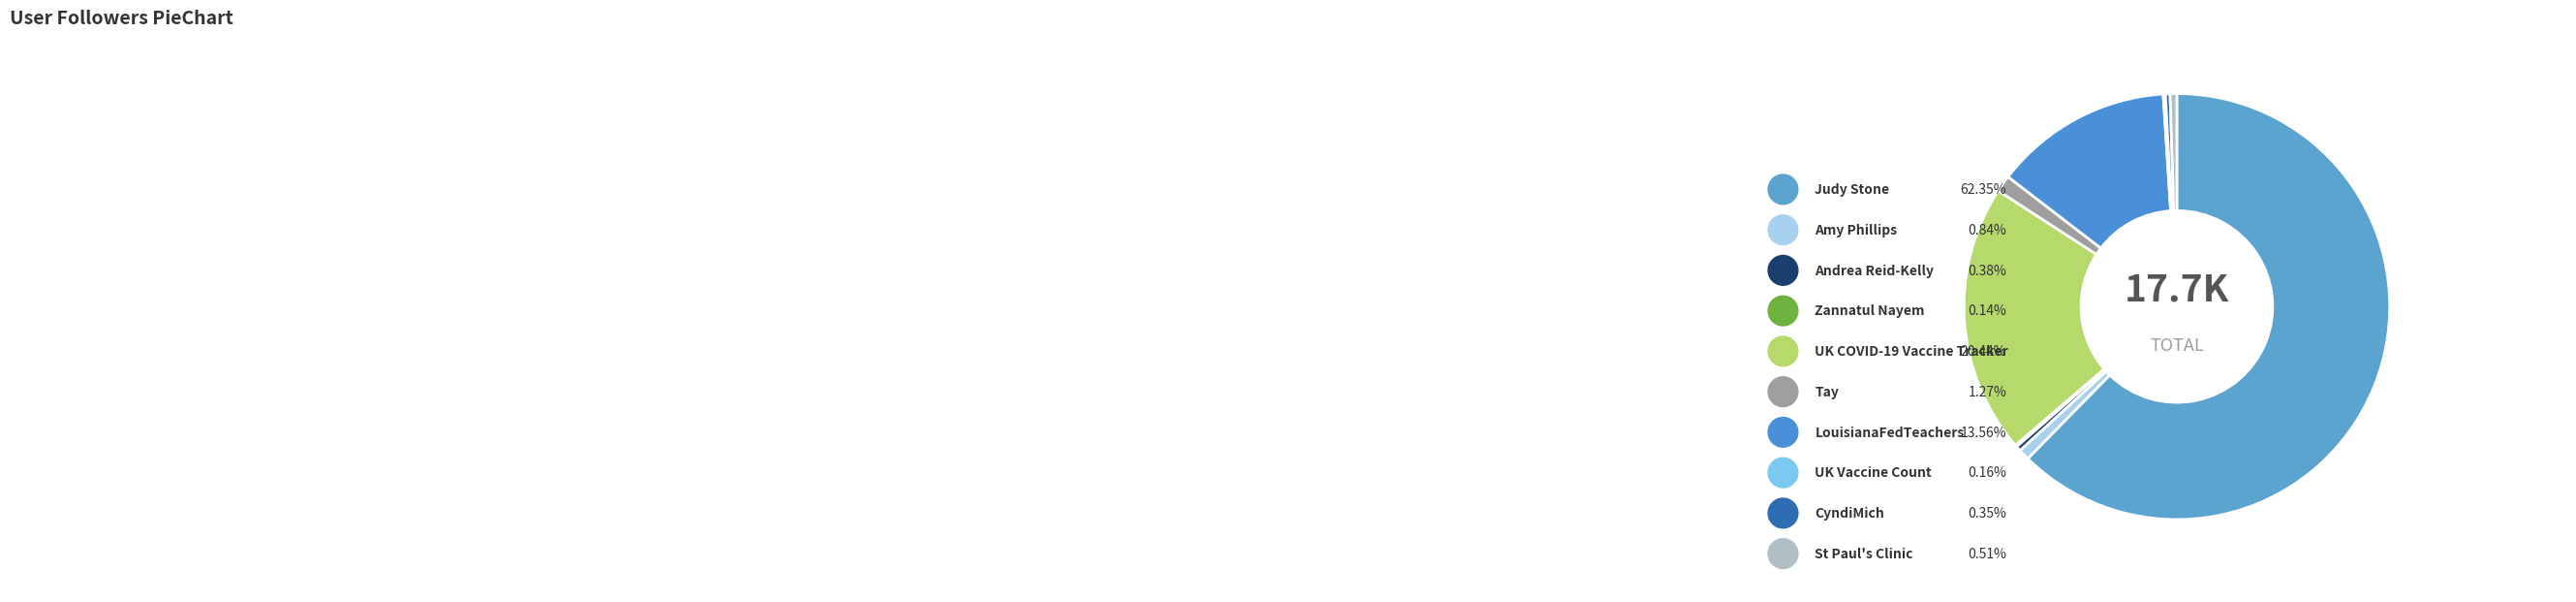

What is the smallest slice in the pie chart?

Zannatul Nayem